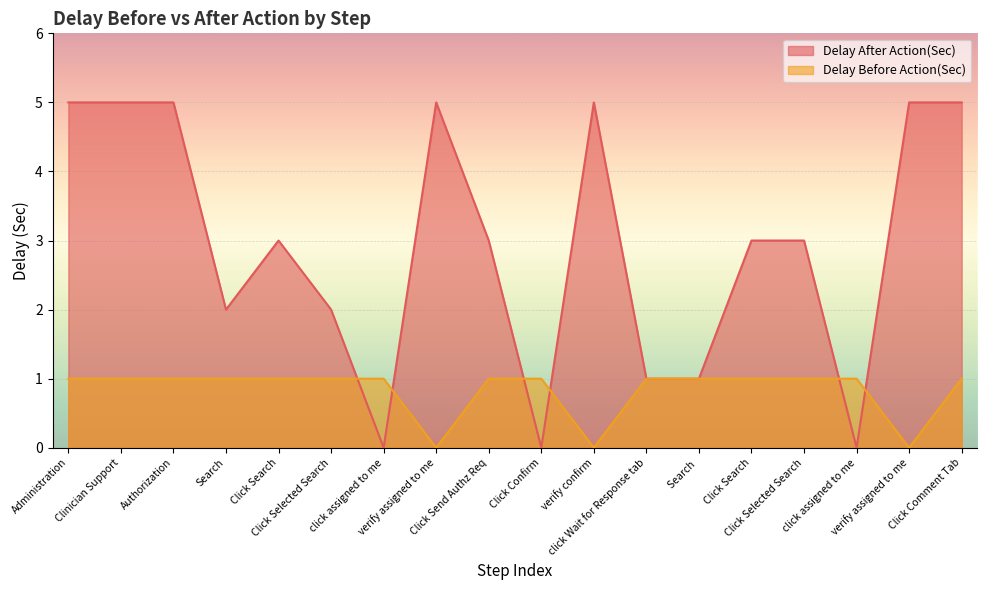

How many lines are shown in the chart?

2